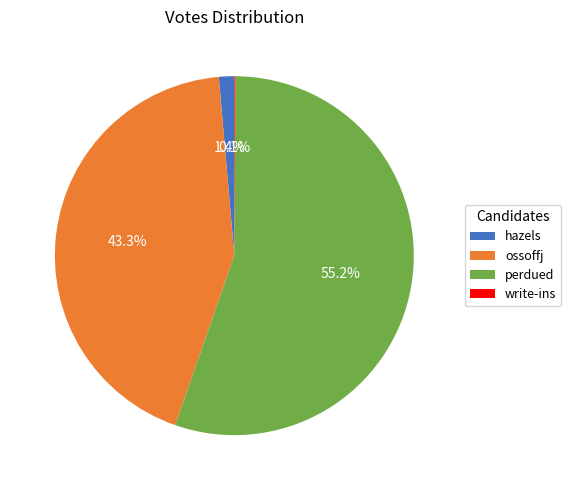

Which category has the biggest portion of the pie?

perdued